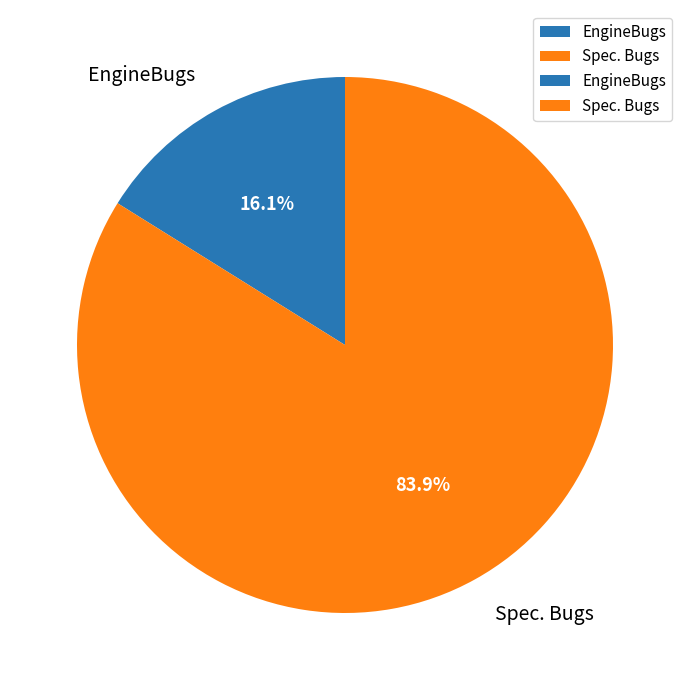

Which slice is the largest?

Spec. Bugs